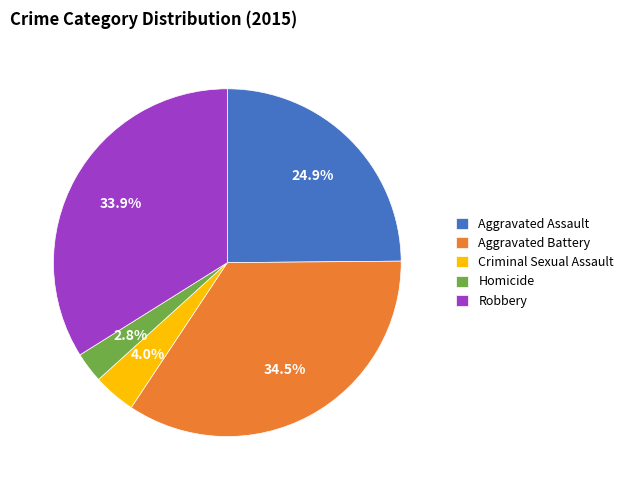

Which category has the smallest portion of the pie?

Homicide